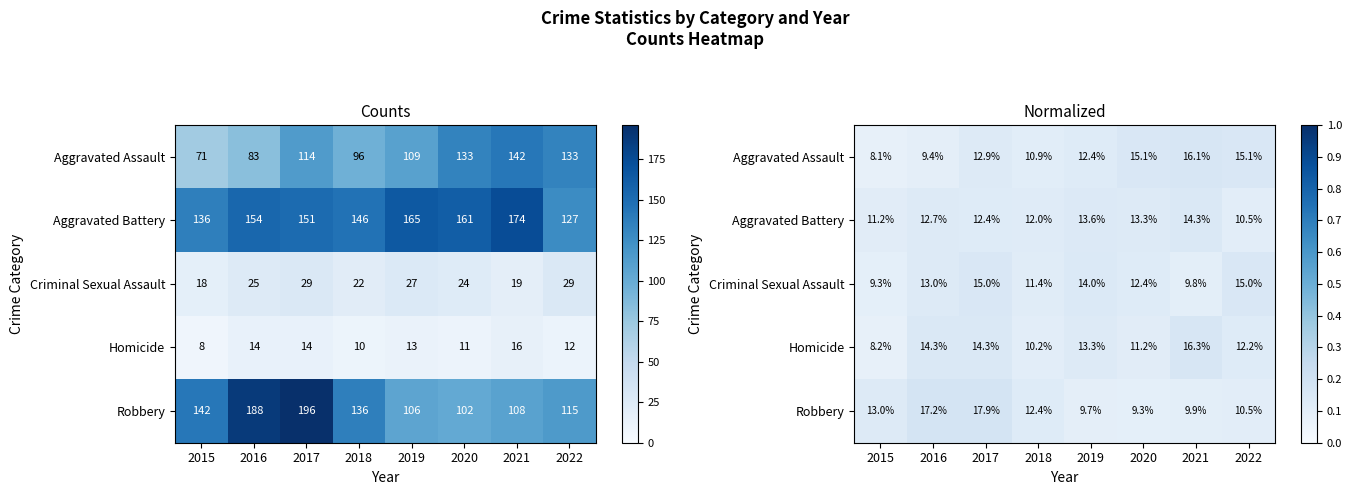

Which category has the lowest value across all series?

2015